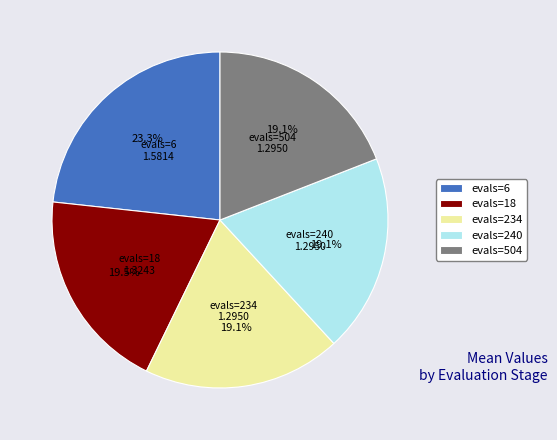

How much of the chart is everything except evals=6?

76.7%